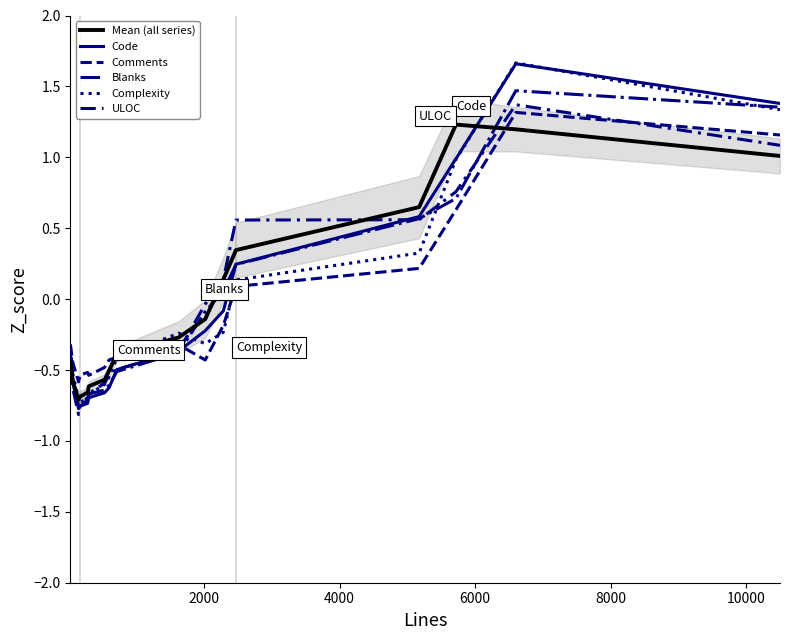

The value of Comments at 16 is 1.8. True or false?

False